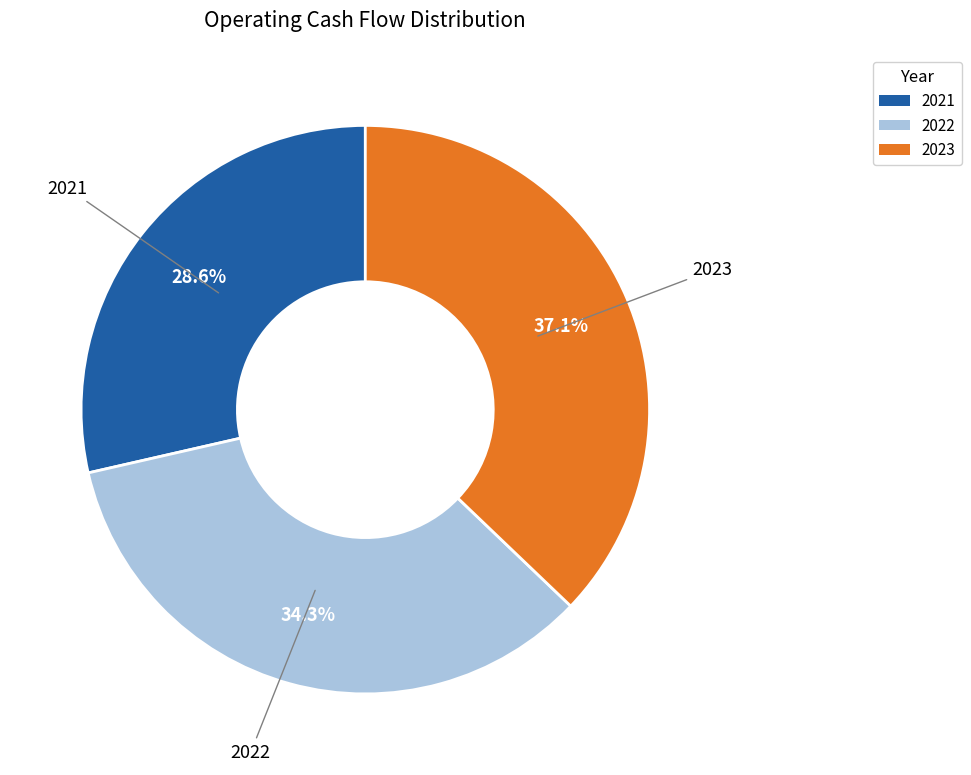

Does 2021 account for over 50% of the chart?

No